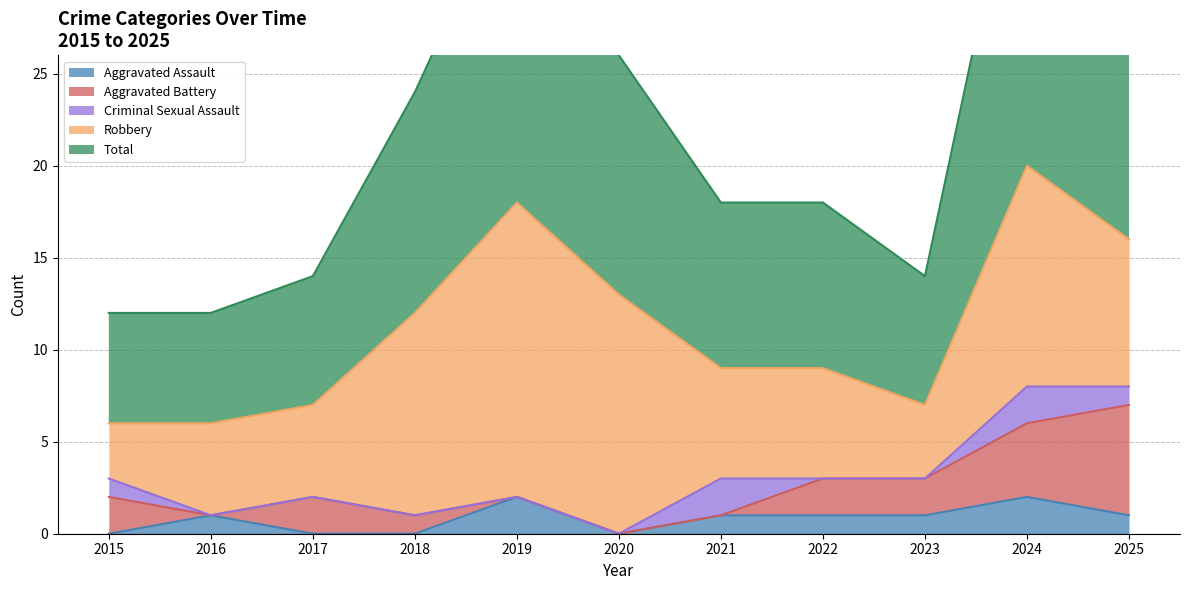

Reading left to right, transcribe all the data shown in this chart.

Aggravated Assault: 2015=0	2016=1	2017=0	2018=0	2019=2	2020=0	2021=1	2022=1	2023=1	2024=2	2025=1
Aggravated Battery: 2015=2	2016=0	2017=2	2018=1	2019=0	2020=0	2021=0	2022=2	2023=2	2024=4	2025=6
Criminal Sexual Assault: 2015=1	2016=0	2017=0	2018=0	2019=0	2020=0	2021=2	2022=0	2023=0	2024=2	2025=1
Robbery: 2015=3	2016=5	2017=5	2018=11	2019=16	2020=13	2021=6	2022=6	2023=4	2024=12	2025=8
Total: 2015=6	2016=6	2017=7	2018=12	2019=18	2020=13	2021=9	2022=9	2023=7	2024=20	2025=16